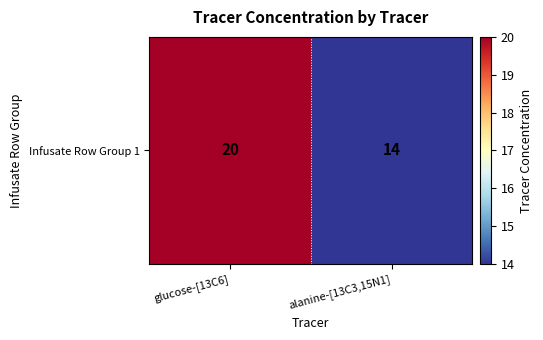

Between glucose-[13C6] and alanine-[13C3,15N1], which is larger?

glucose-[13C6]